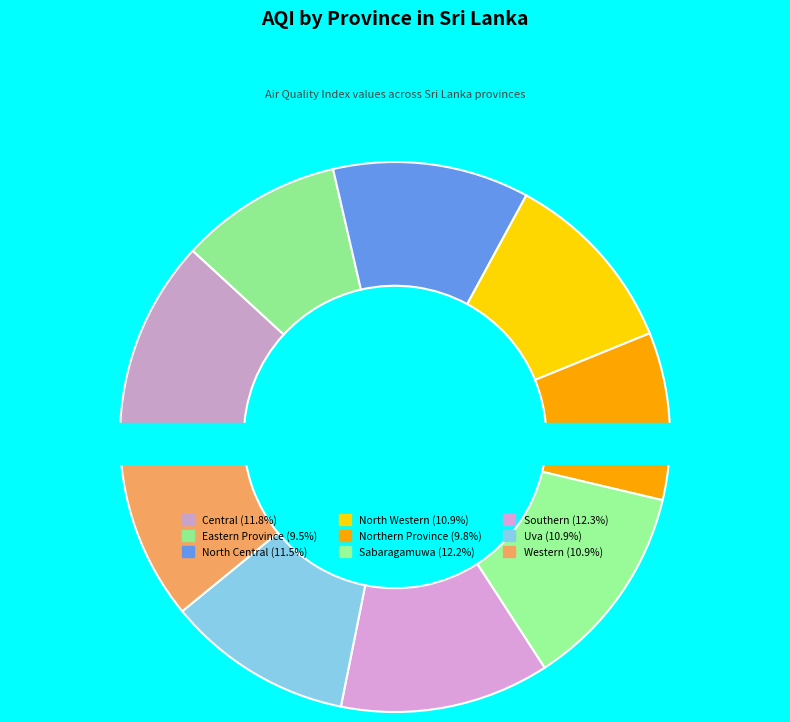

Does any single category account for the majority?

No